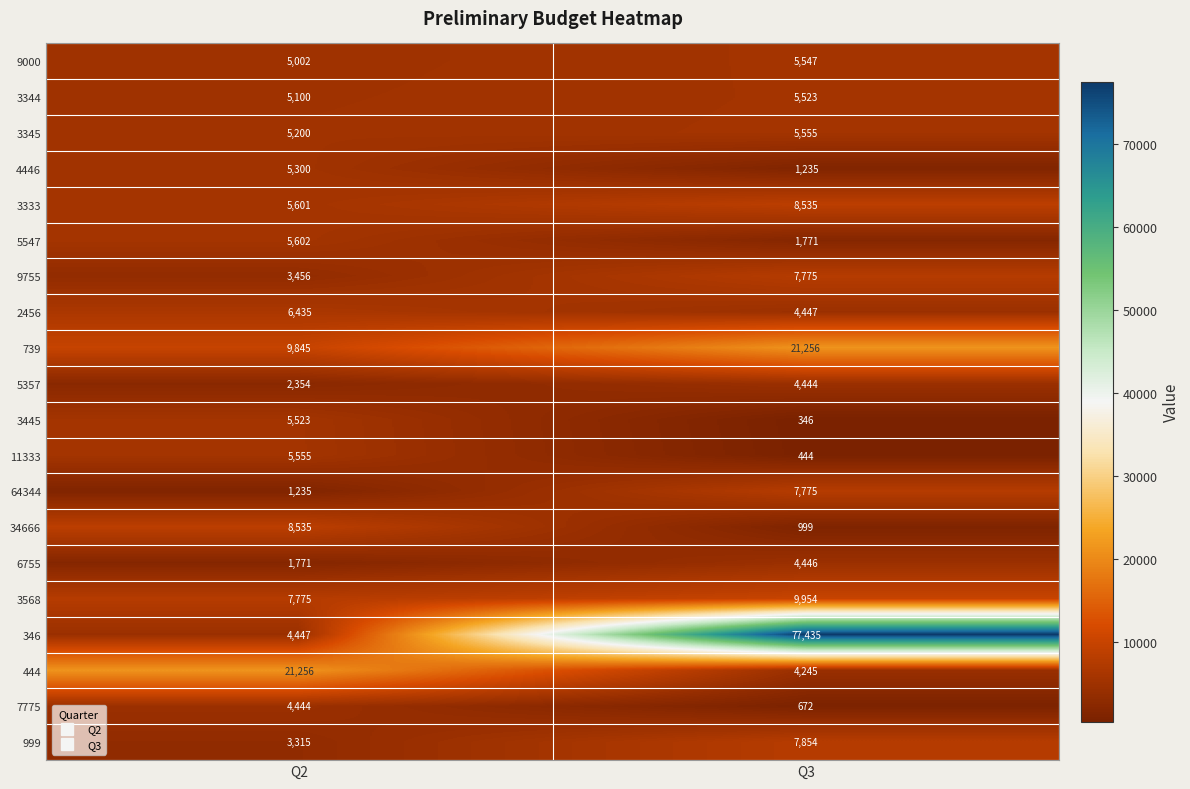

What is the difference between the highest and lowest values at Q3?

77089